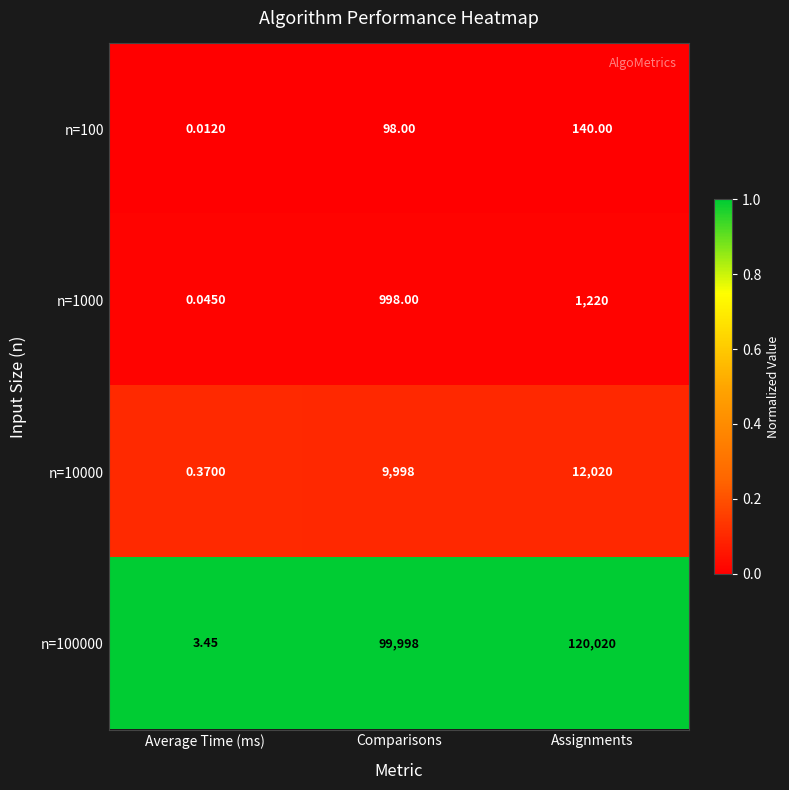

Rank the series by their maximum value, from highest to lowest.

n=100000, n=10000, n=1000, n=100